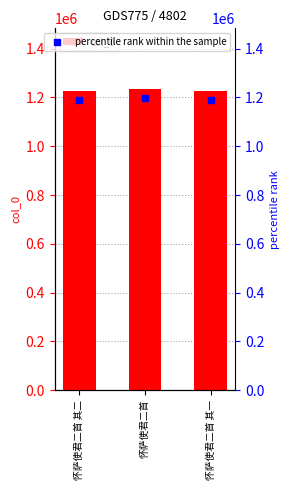

The chart shows a value of 1236160 at 怀萨使君二首. True or false?

True